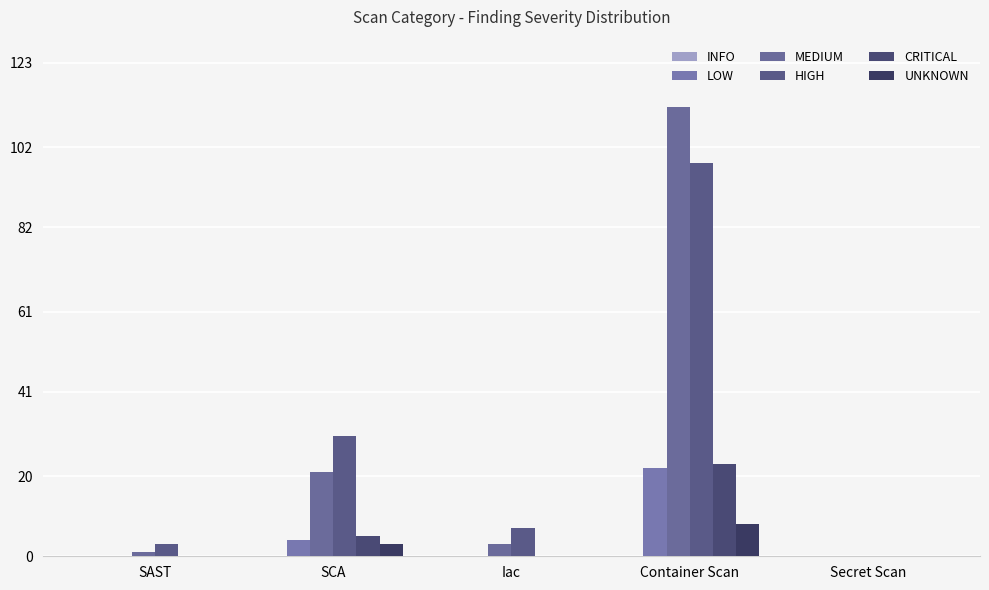

What position from the left is Iac?

3